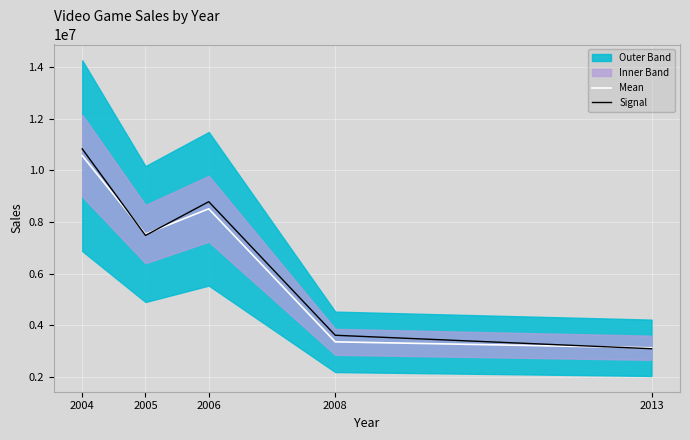

How many lines are shown in the chart?

2